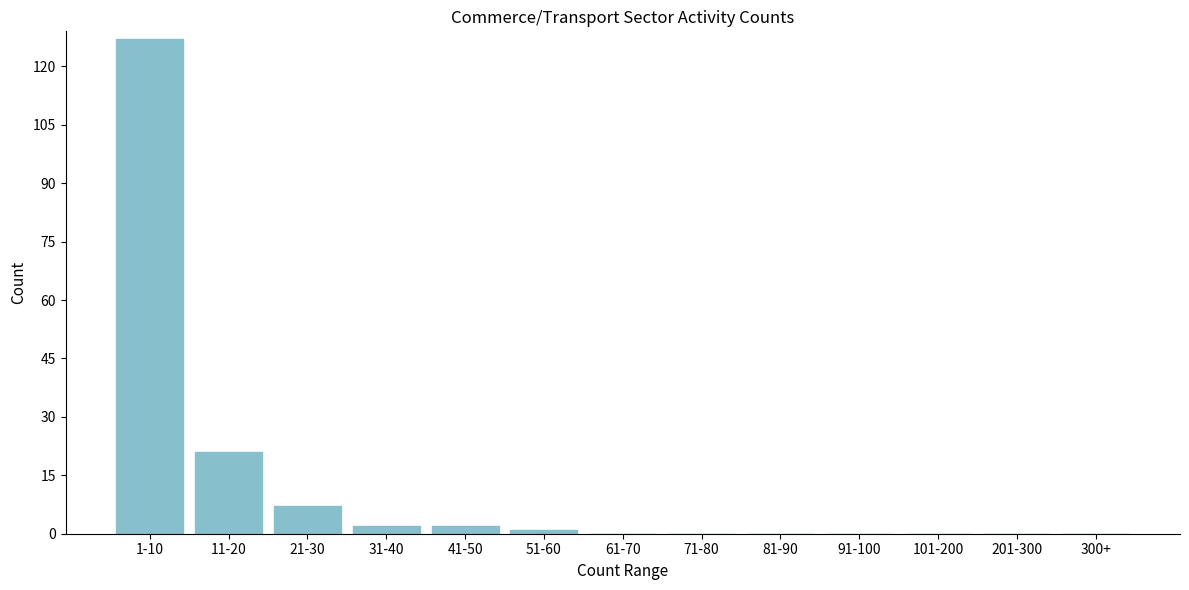

Reading left to right, list all the values displayed in this chart.

1-10=127	11-20=21	21-30=7	31-40=2	41-50=2	51-60=1	61-70=0	71-80=0	81-90=0	91-100=0	101-200=0	201-300=0	300+=0